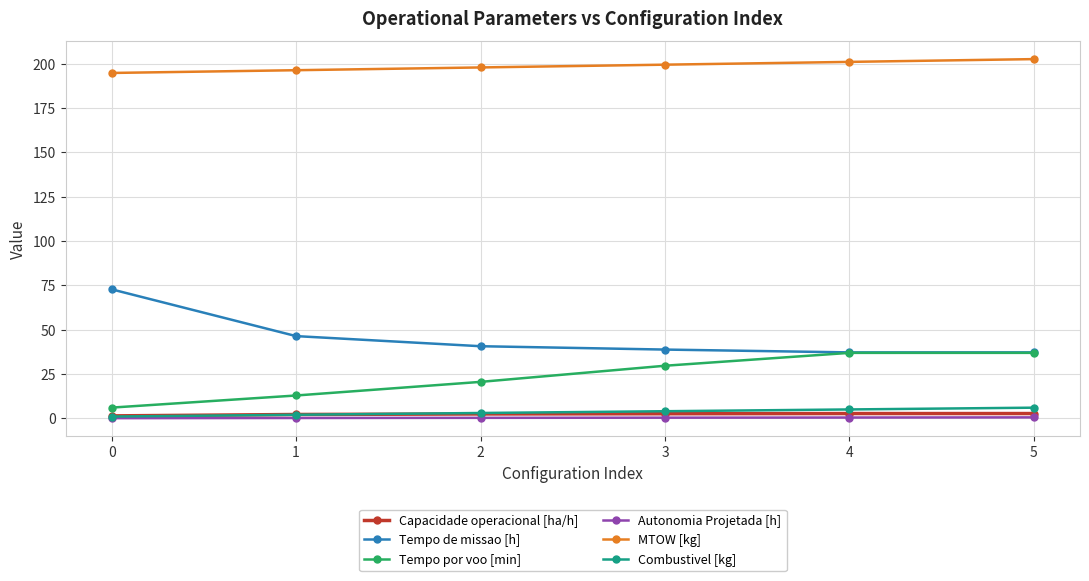

Count the number of categories in the chart.

6